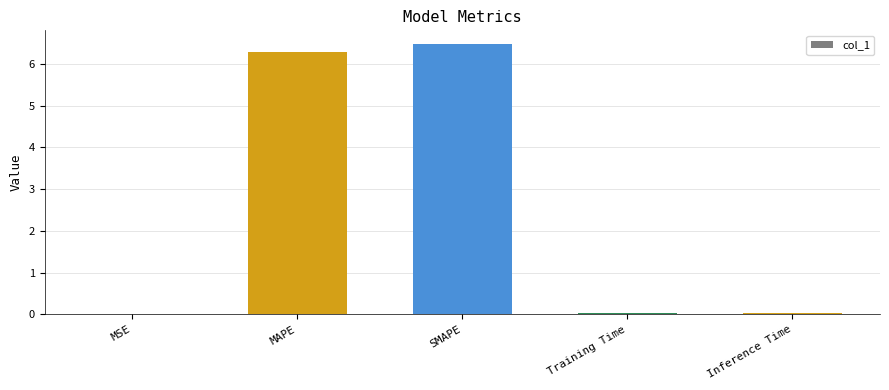

Which has a higher value, MSE or SMAPE?

SMAPE